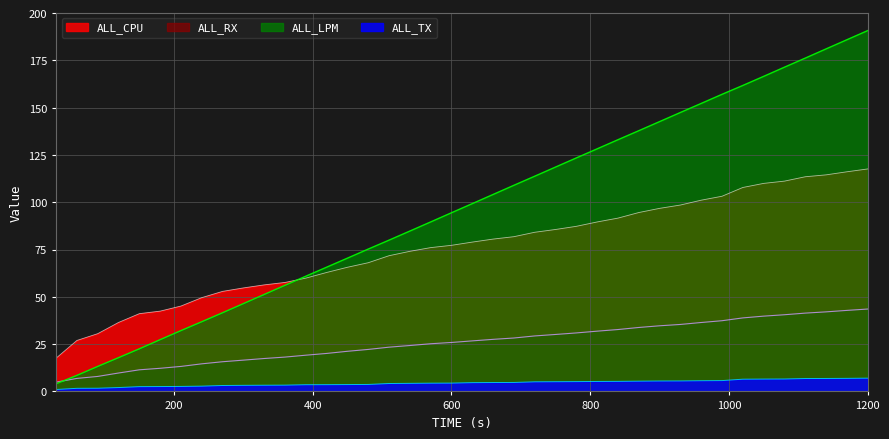

What is the total value across all series at 390?

143.5